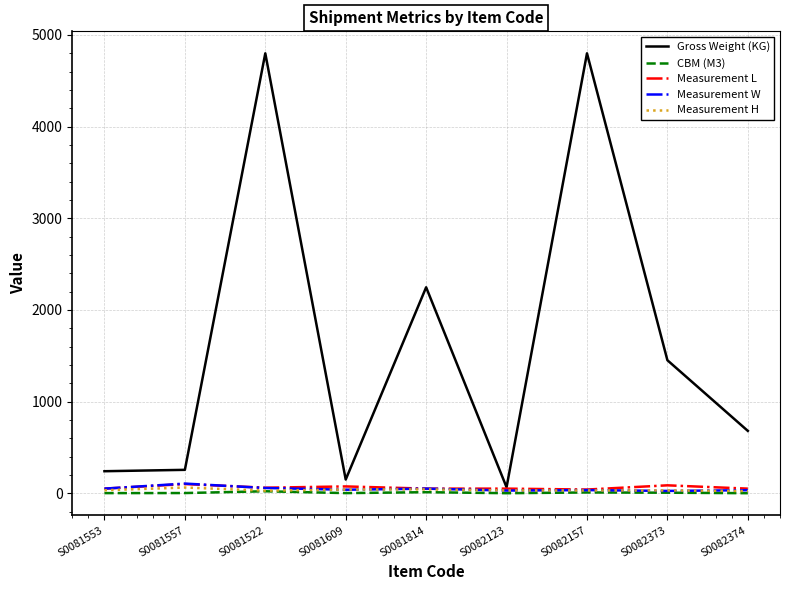

At which category does Gross Weight (KG) reach its first local peak?

S0081522